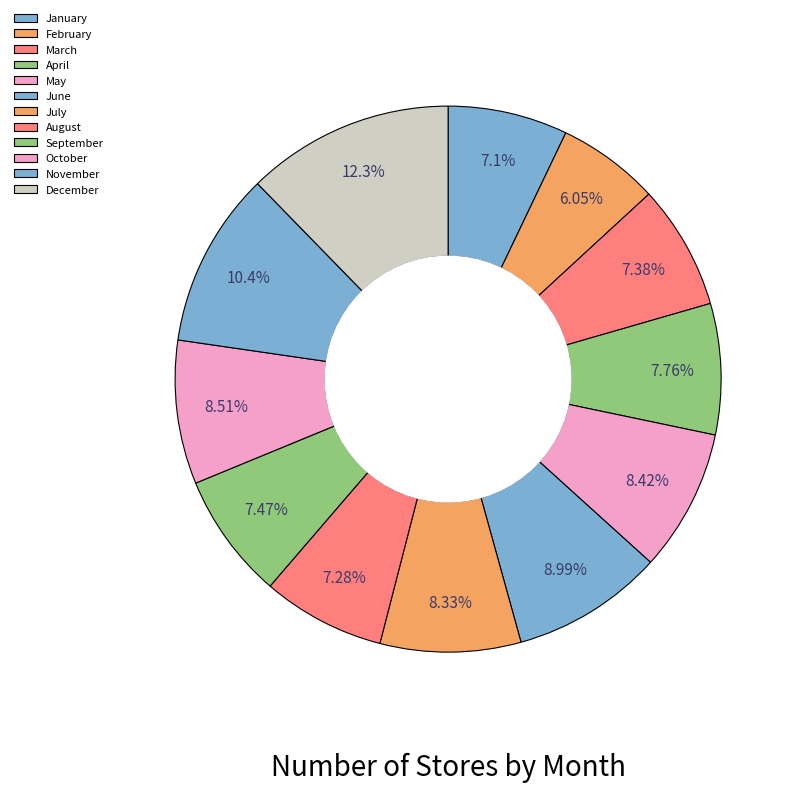

Which slice is the smallest?

February